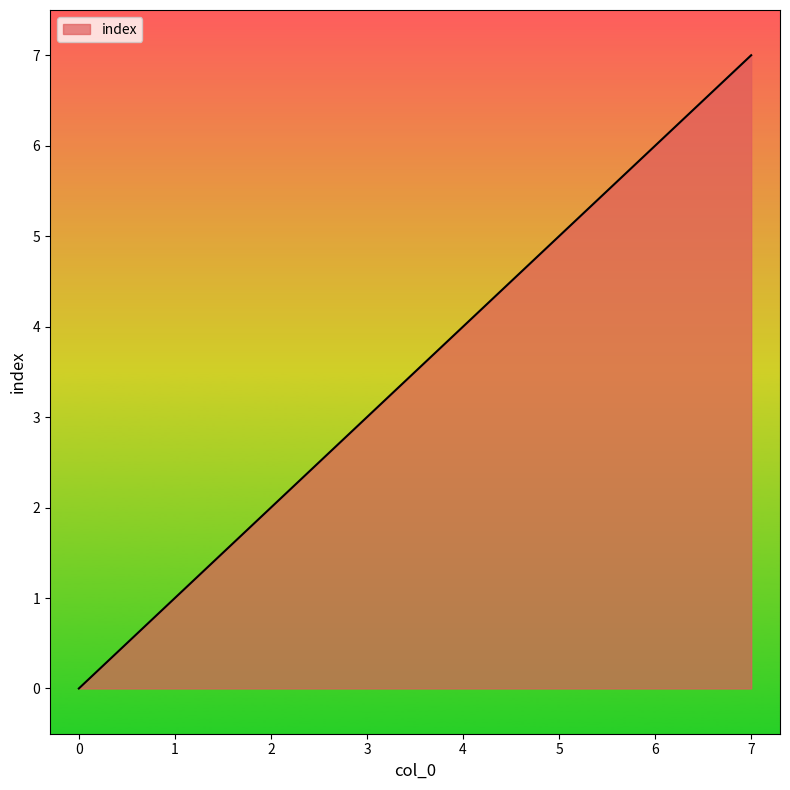

What is the sum of the values at 0 and 1?

1